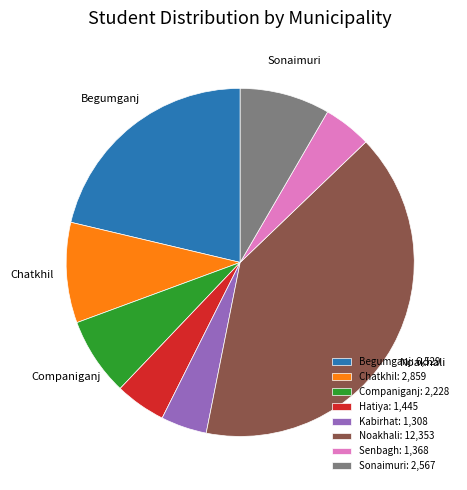

Is there a majority slice in this chart?

No